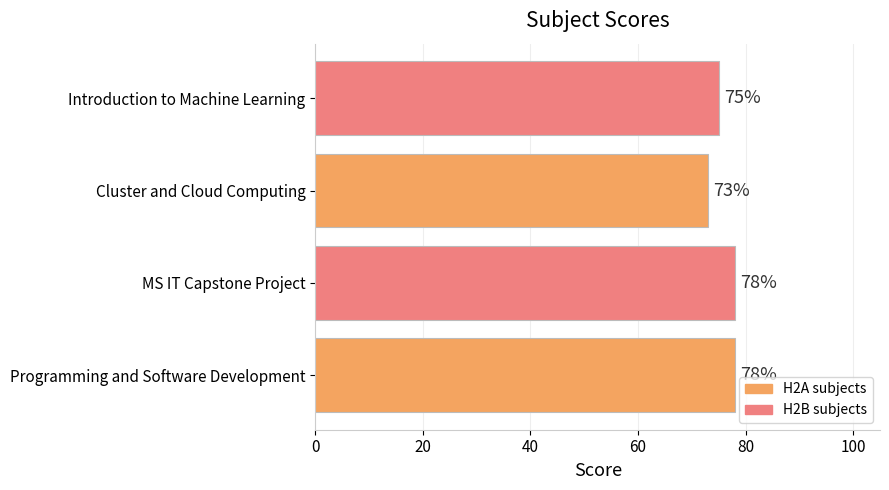

True or false: the data shows 29 at Introduction to Machine Learning.

False